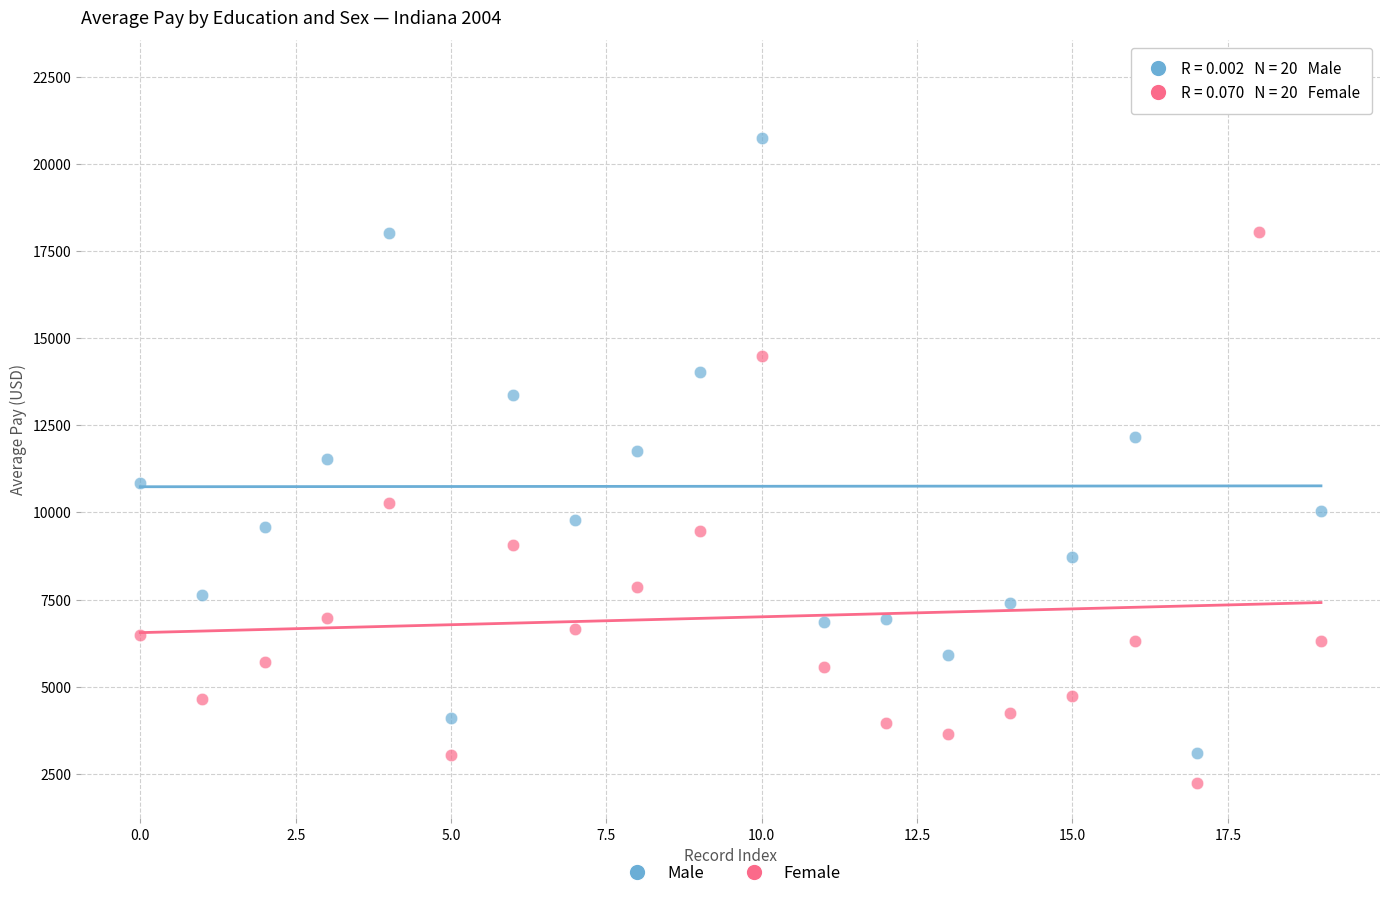

Across all series, what Y value is closest to 12383?

12149.6